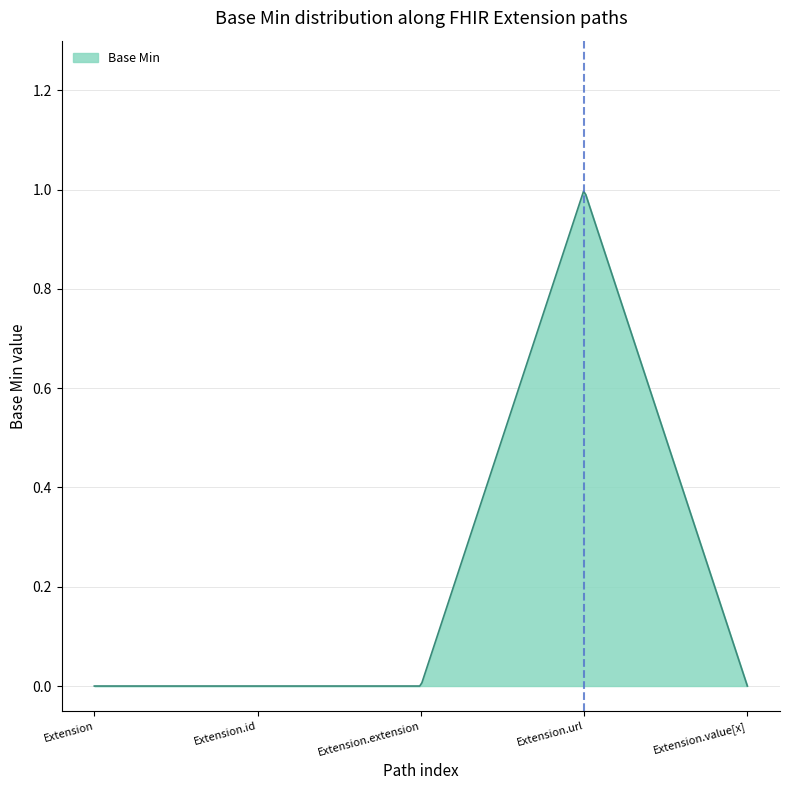

How many interior local peaks (higher than both neighbors) does the data have?

1